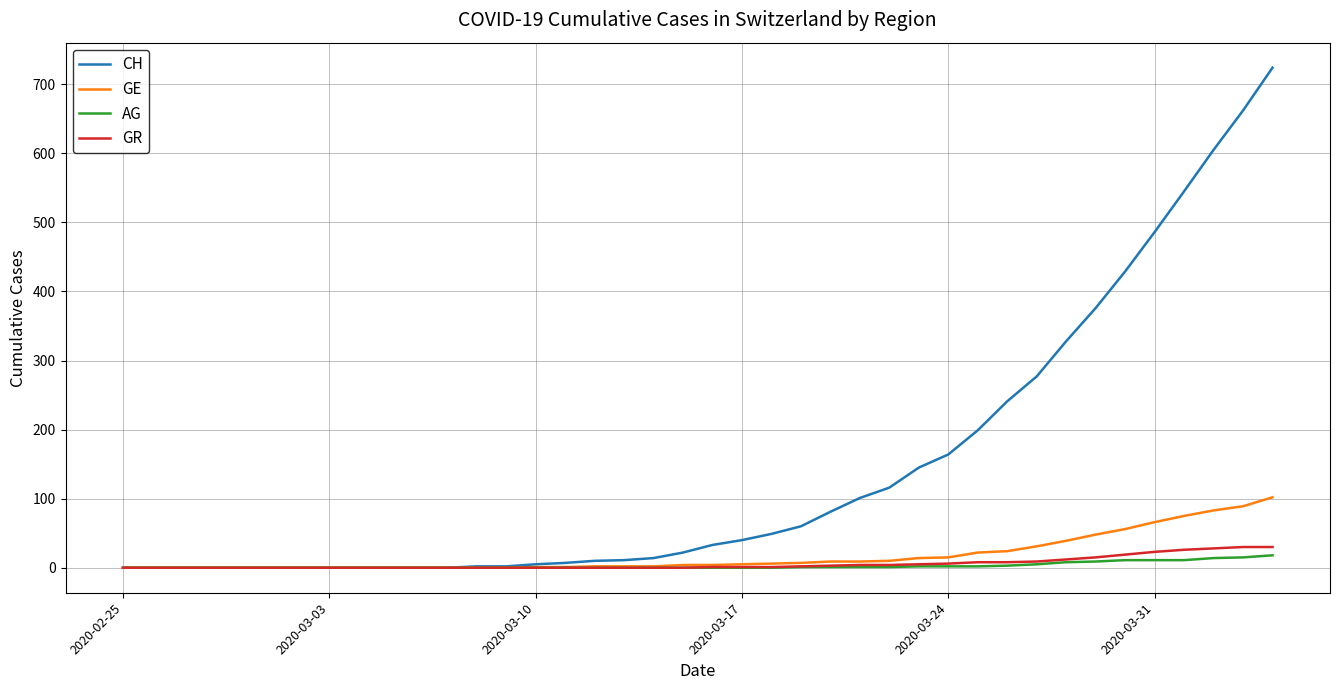

How many values in the GE series are below 4?

19